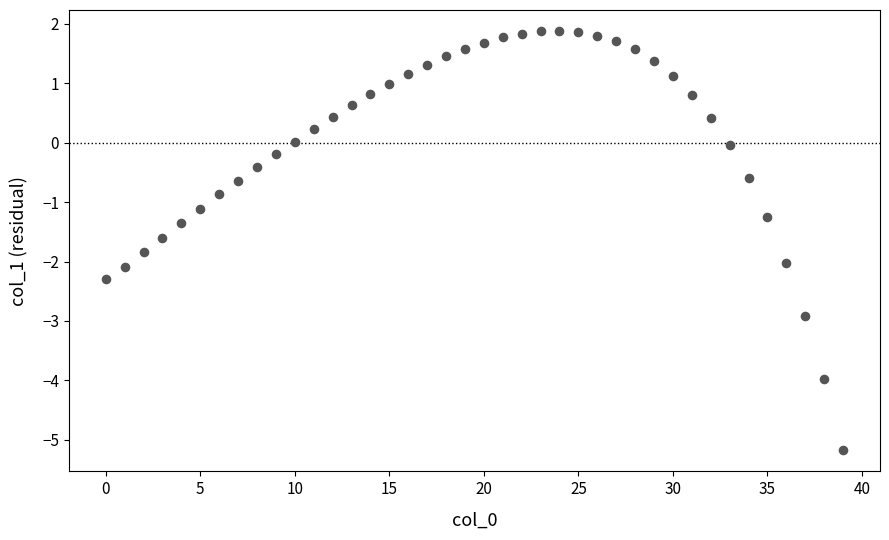

What is the range of Y values (max minus min)?

7.1